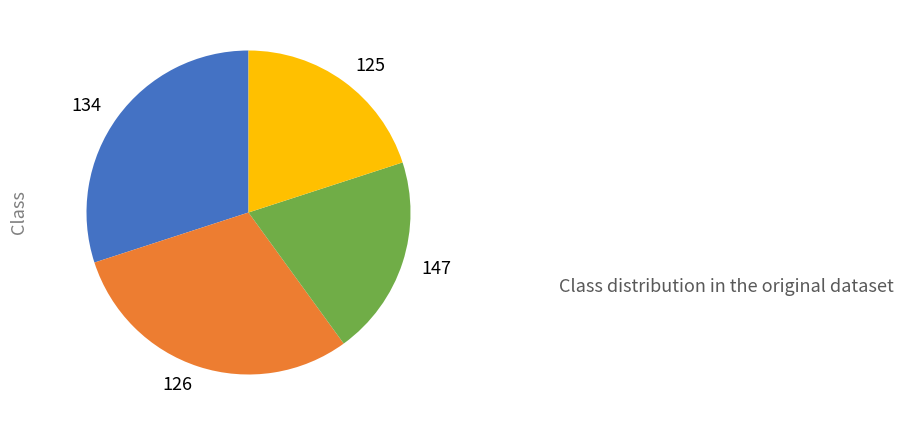

The 147 slice represents 35% of the pie. True or false?

False